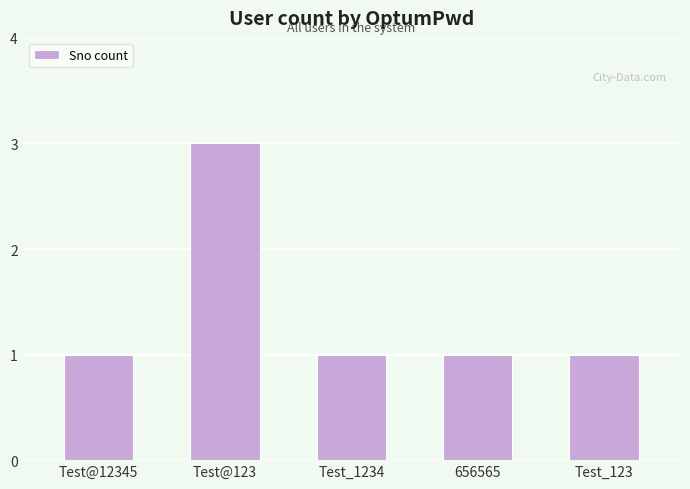

Approximately how many times larger is the value at 656565 compared to Test@123?

0.3